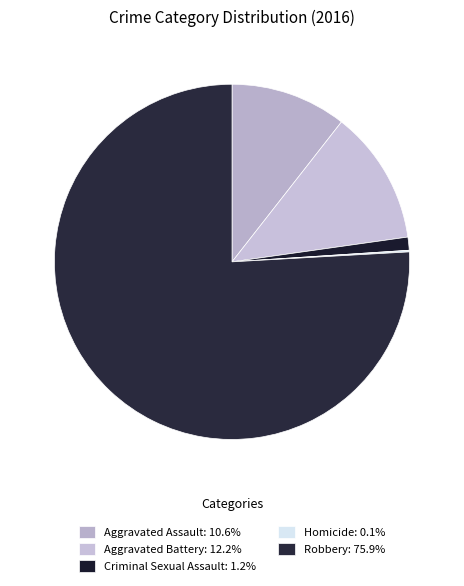

Does Robbery represent more than half of the total?

Yes